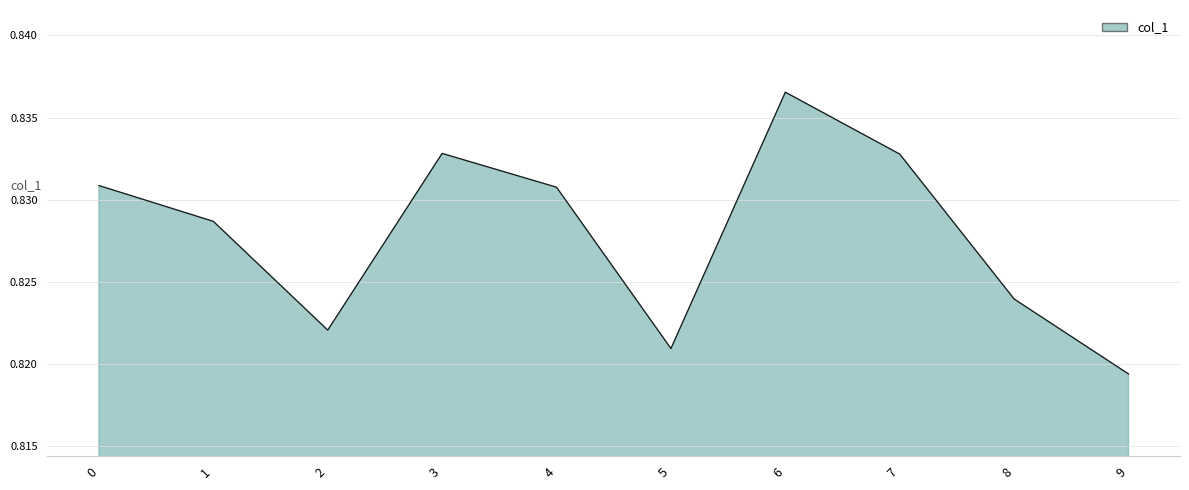

What is the sum of the values at 9 and 2?

1.6